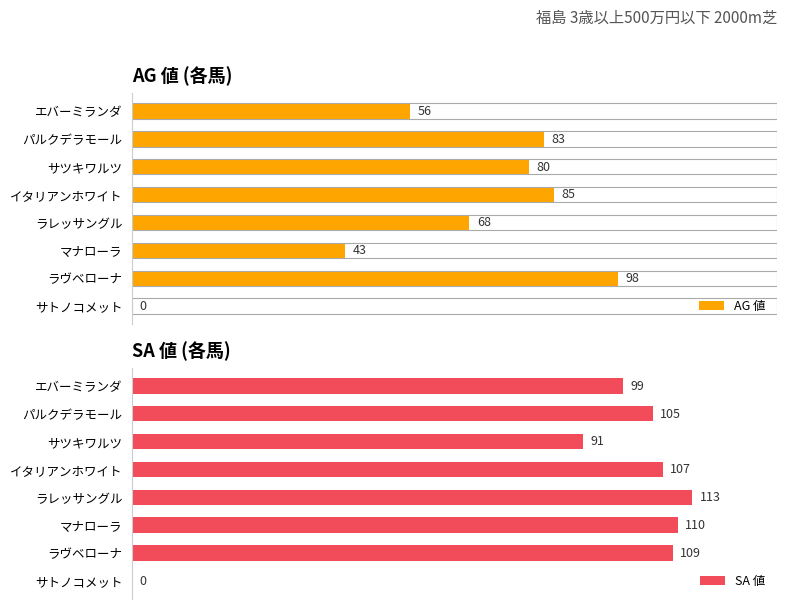

Where is AG 値 nearest to the value 49?

マナローラ